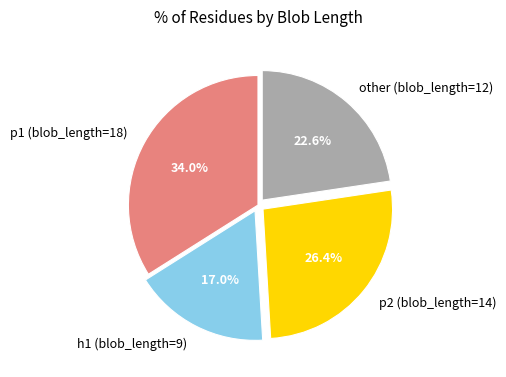

To the nearest percent, what is the combined percentage of p2 (blob_length=14) and other (blob_length=12)?

49%